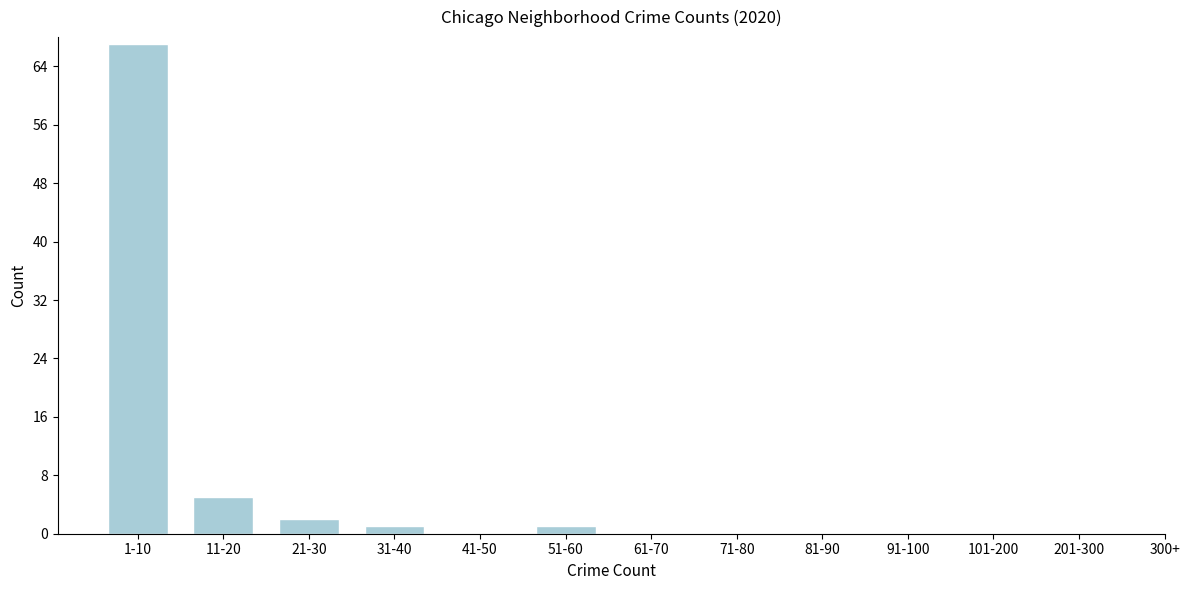

Reading left to right, extract all data points from this chart.

1-10=67	11-20=5	21-30=2	31-40=1	41-50=0	51-60=1	61-70=0	71-80=0	81-90=0	91-100=0	101-200=0	201-300=0